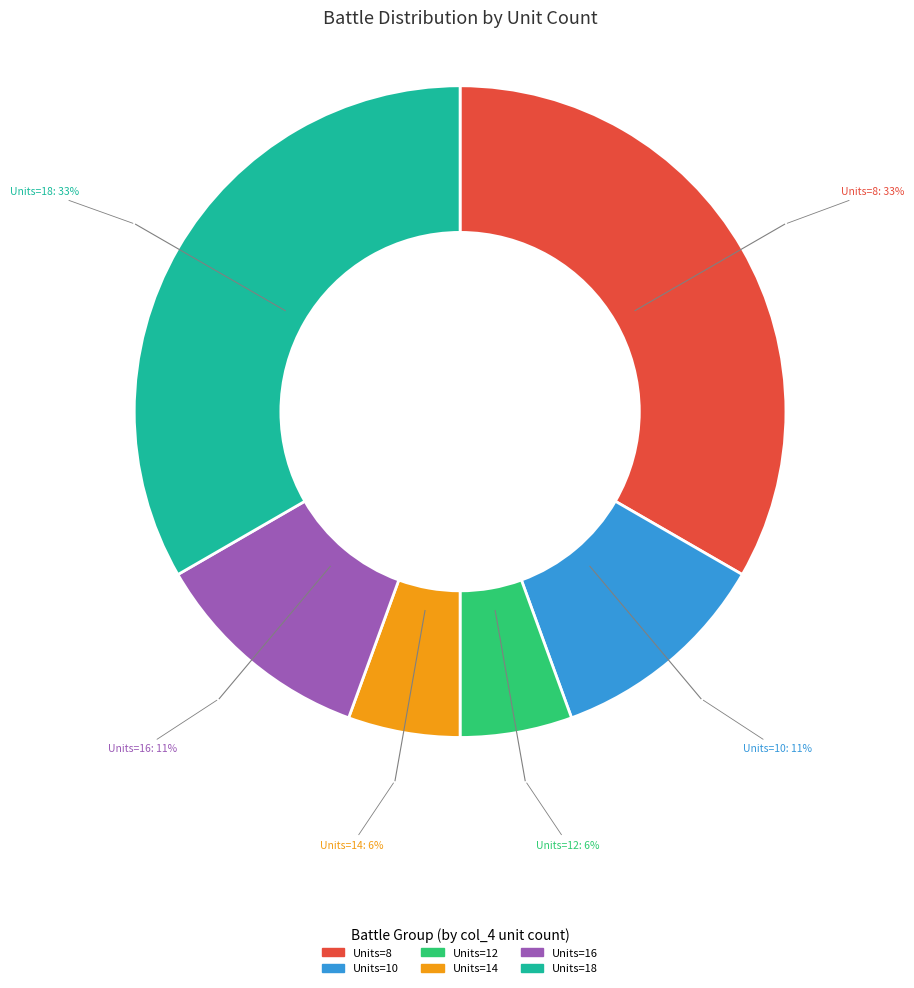

Is there any slice that represents more than half of the pie?

No